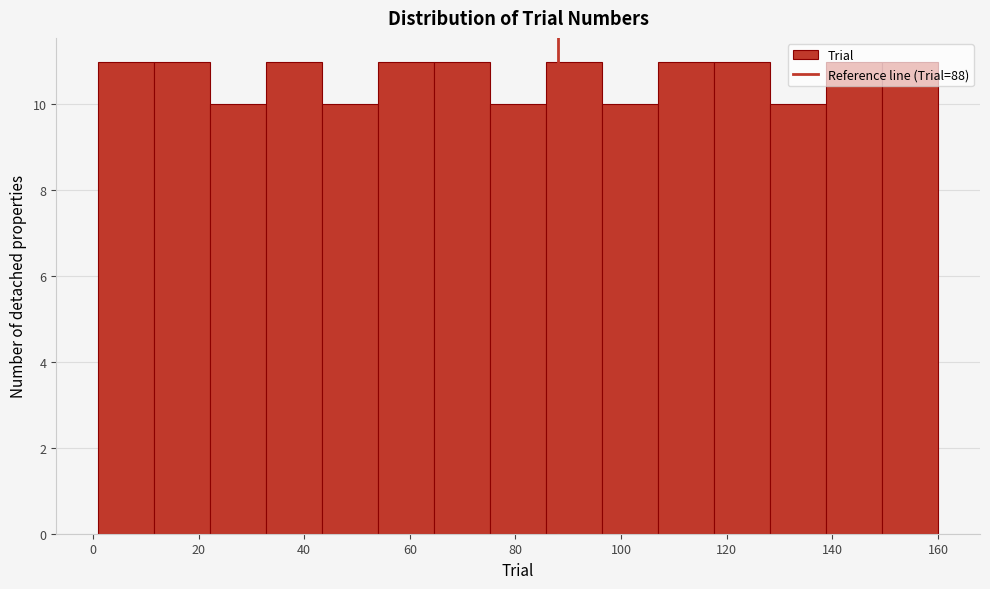

Reading left to right, transcribe this chart: for each bar, give the range it covers on the x-axis and its height. Neither the bar edges nor the heights are printed on the chart, so give them approximately, as read against the axes.

1.0 to 11.6: 11
11.6 to 22.2: 11
22.2 to 32.8: 10
32.8 to 43.4: 11
43.4 to 54.0: 10
54.0 to 64.6: 11
64.6 to 75.2: 11
75.2 to 85.8: 10
85.8 to 96.4: 11
96.4 to 107.0: 10
107.0 to 117.6: 11
117.6 to 128.2: 11
128.2 to 138.8: 10
138.8 to 149.4: 11
149.4 to 160.0: 11